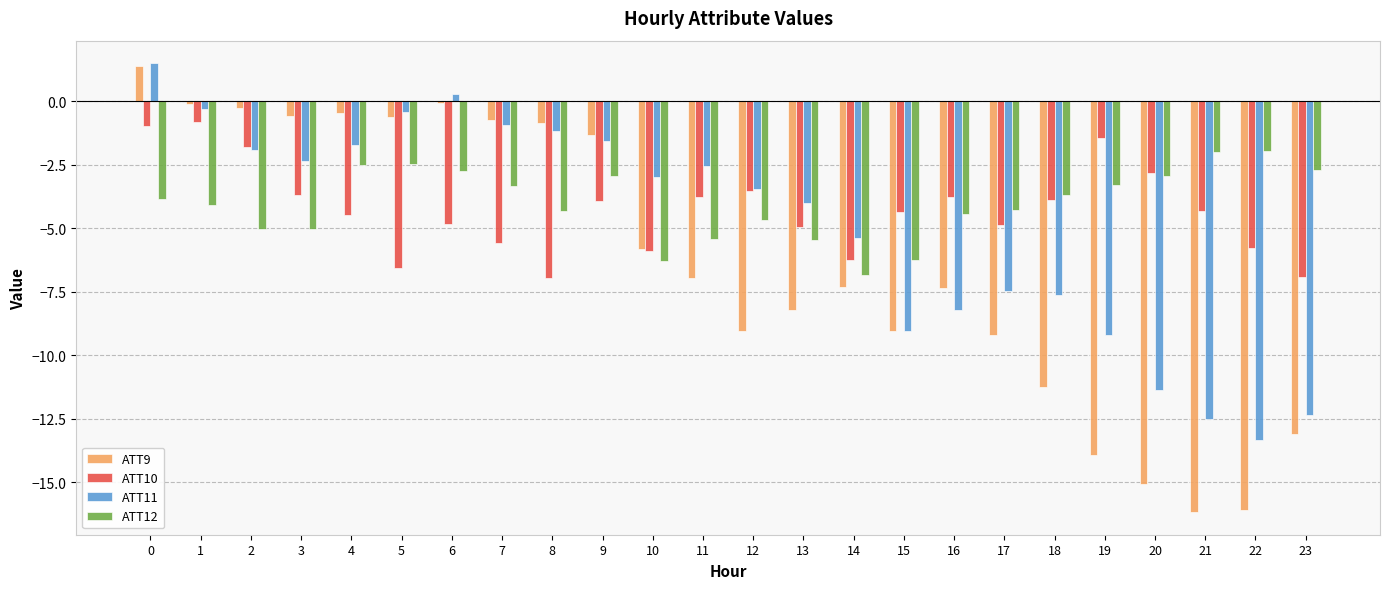

The ATT10 series shows -4.9 at 11. True or false?

False